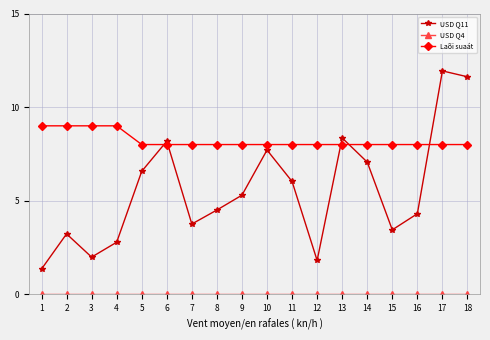

The value of USD Q11 at 8 is 6.1. True or false?

False